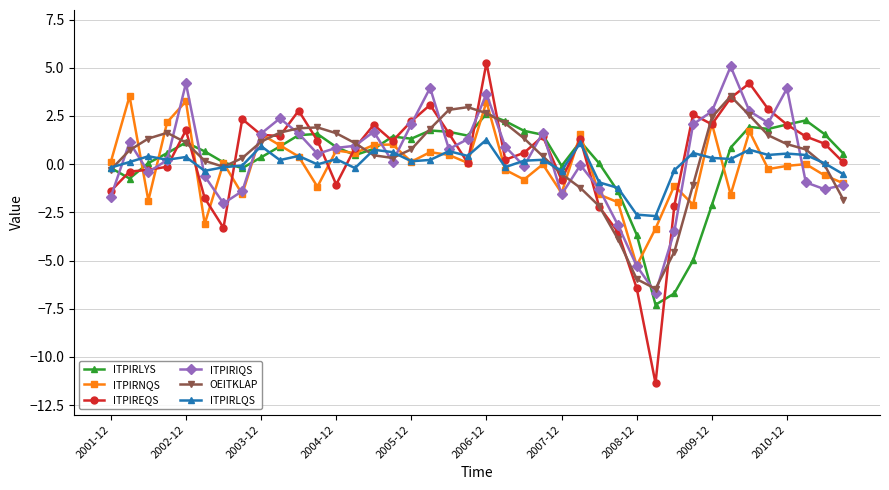

True or false: OEITKLAP has more than 2 points higher than both neighbors.

True